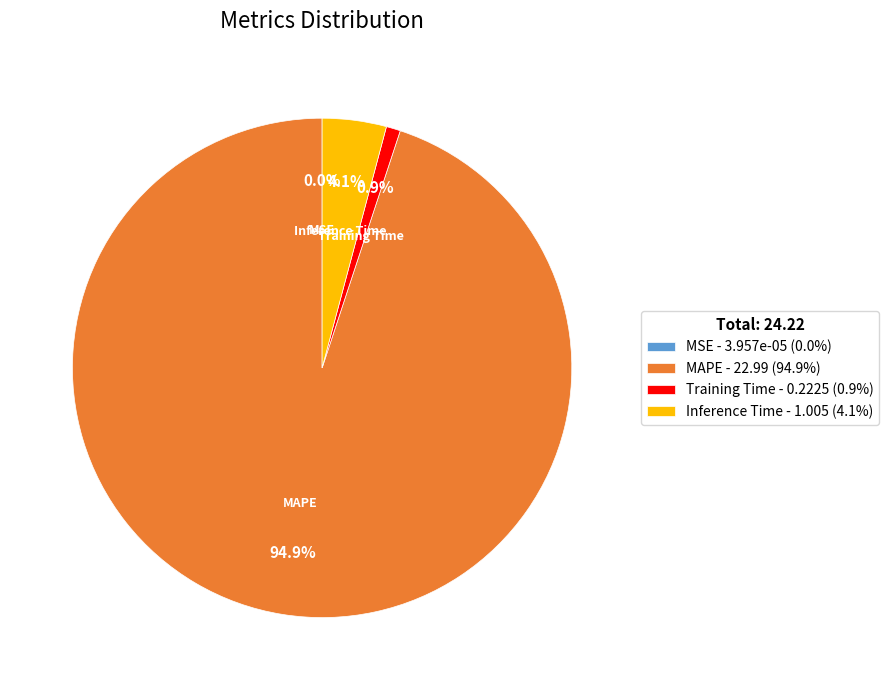

Does Inference Time - 1.005 (4.1%) represent more than half of the total?

No